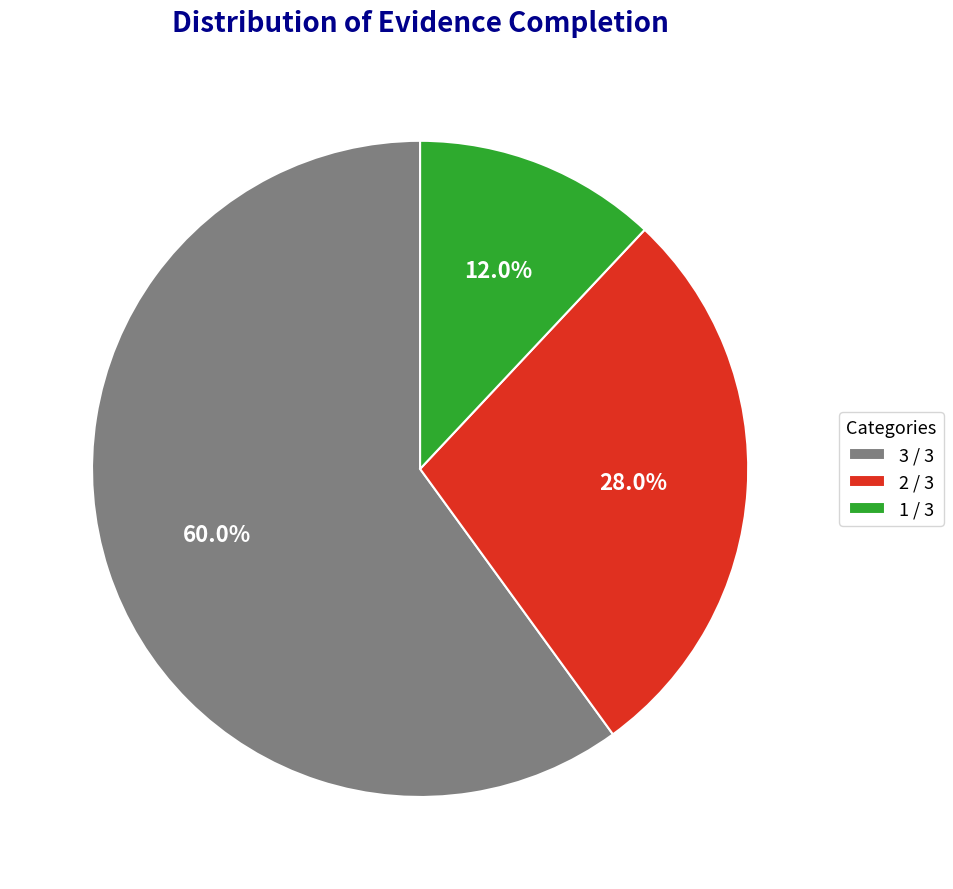

To the nearest percent, what is the difference between the largest and smallest slice percentages?

48%